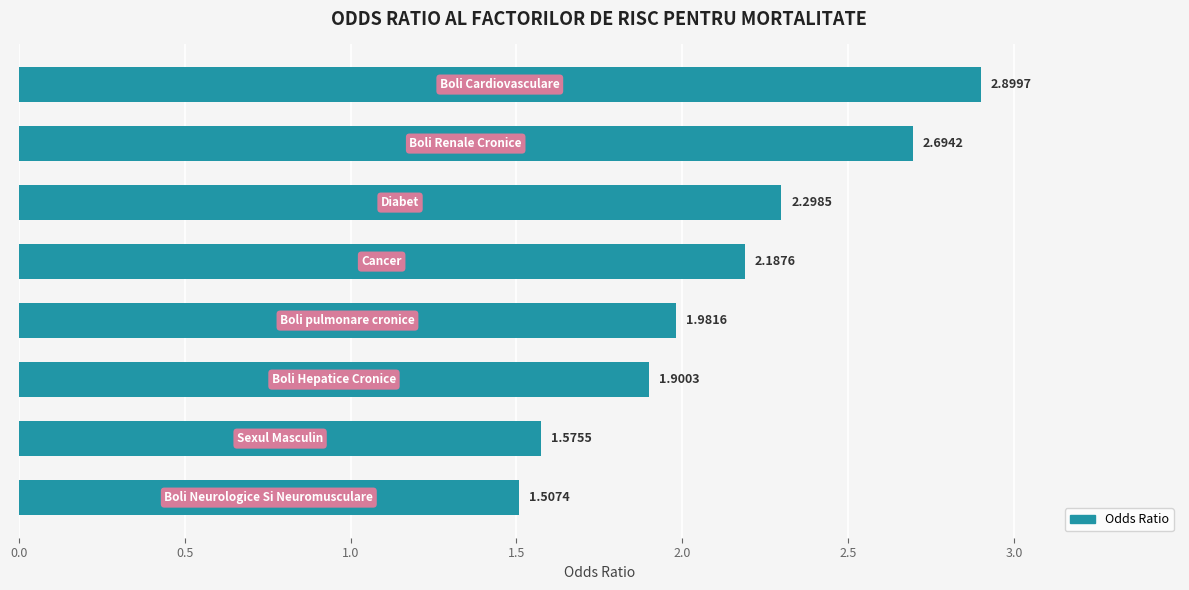

What is the maximum value shown in the chart?

2.9